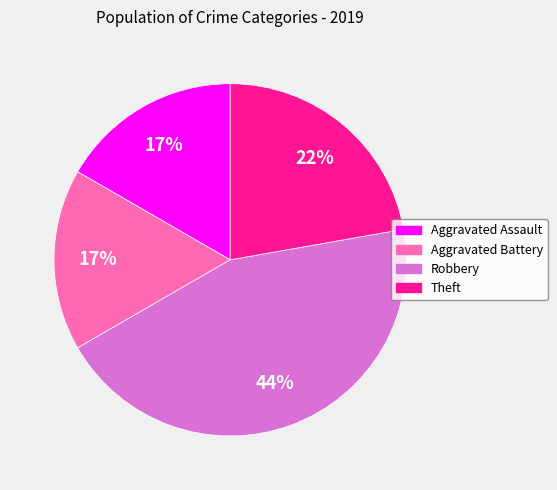

Is it true that Aggravated Battery is 24% of the pie?

False